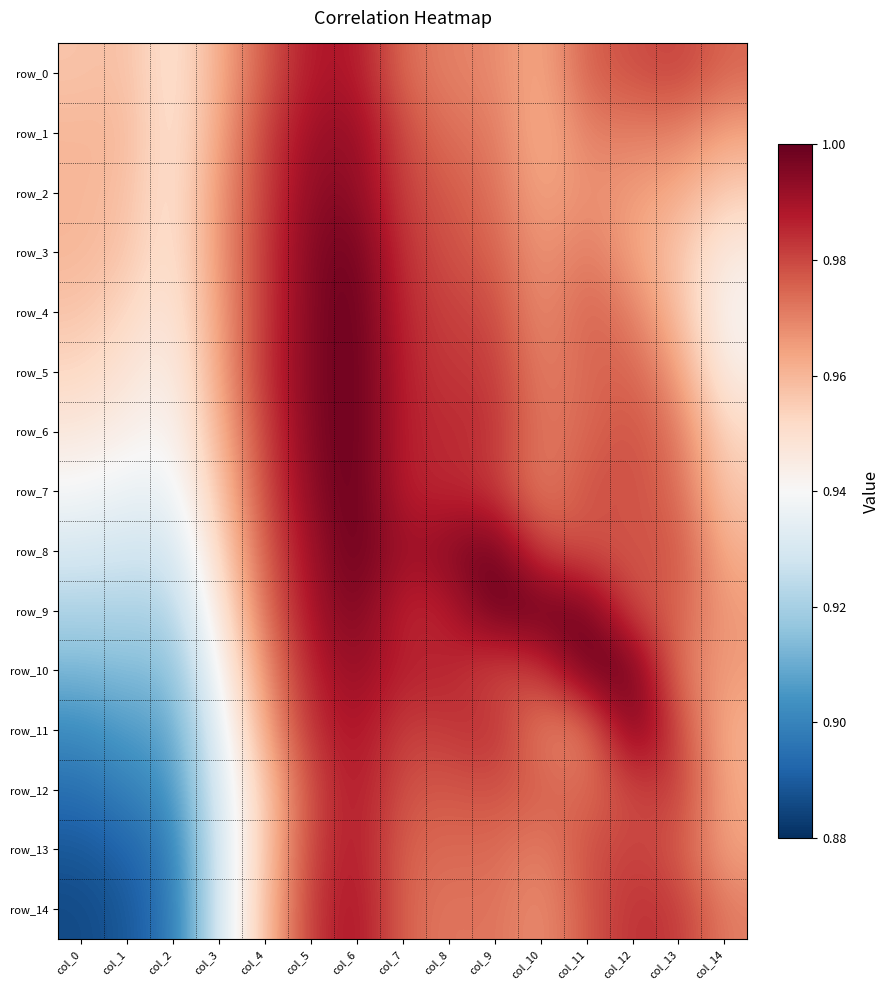

At how many categories does at least one series exceed 0?

15